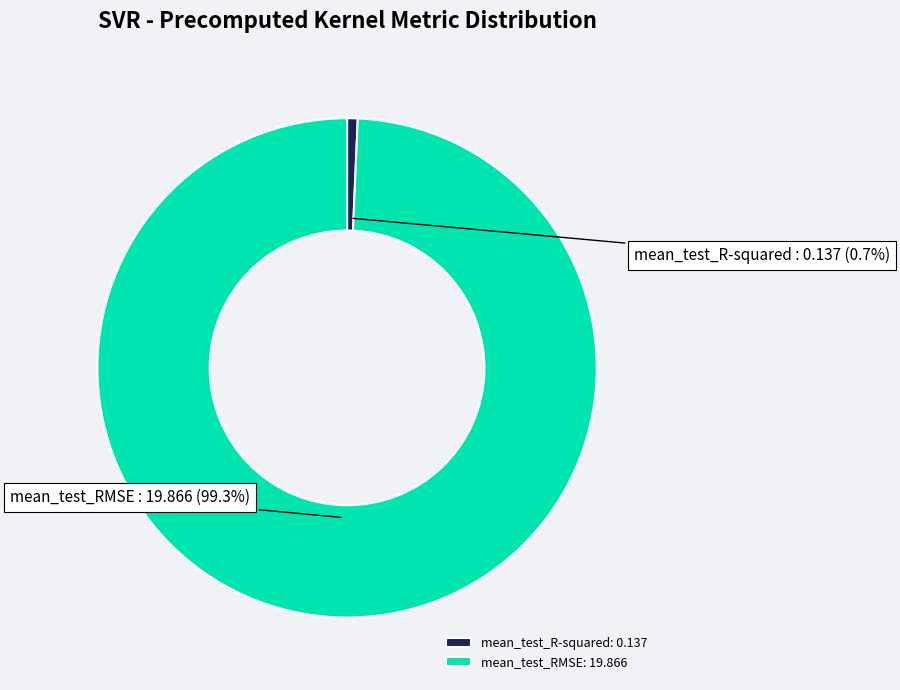

Which slice represents more than half of the pie?

mean_test_RMSE